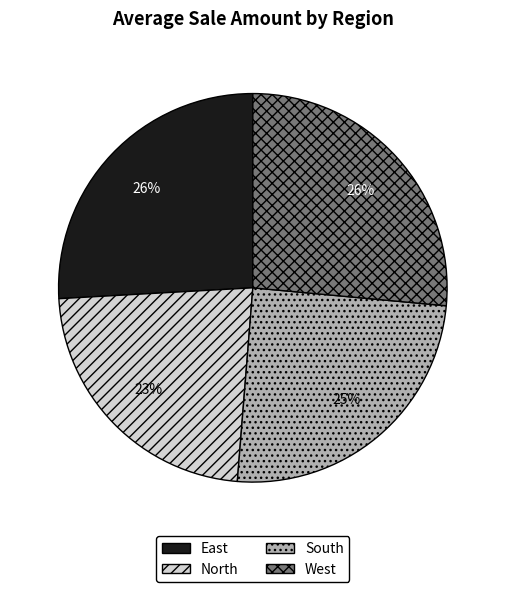

To the nearest percent, what is the combined percentage of West and East?

52%